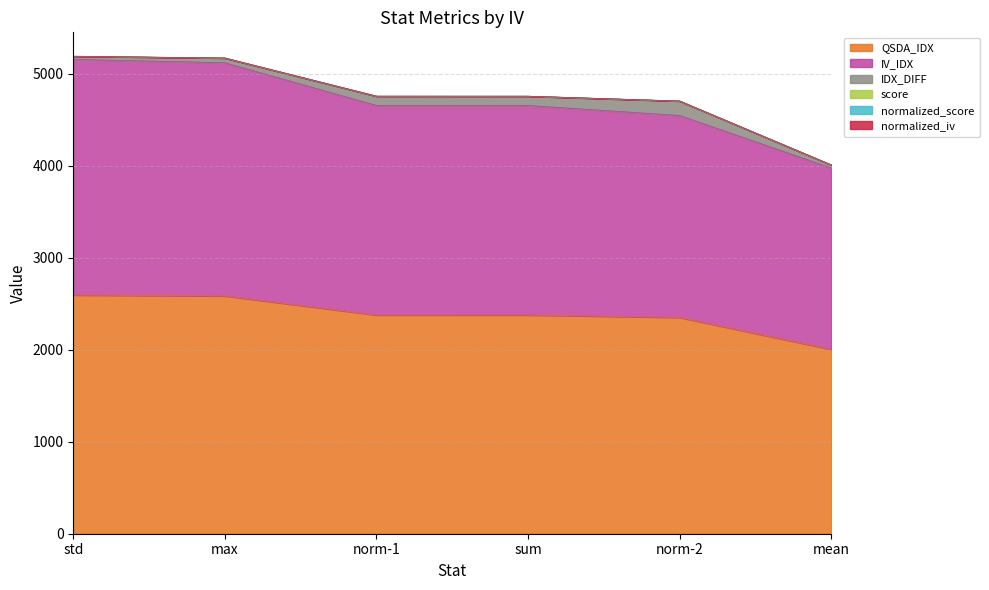

Where is normalized_score nearest to the value 4598?

norm-2